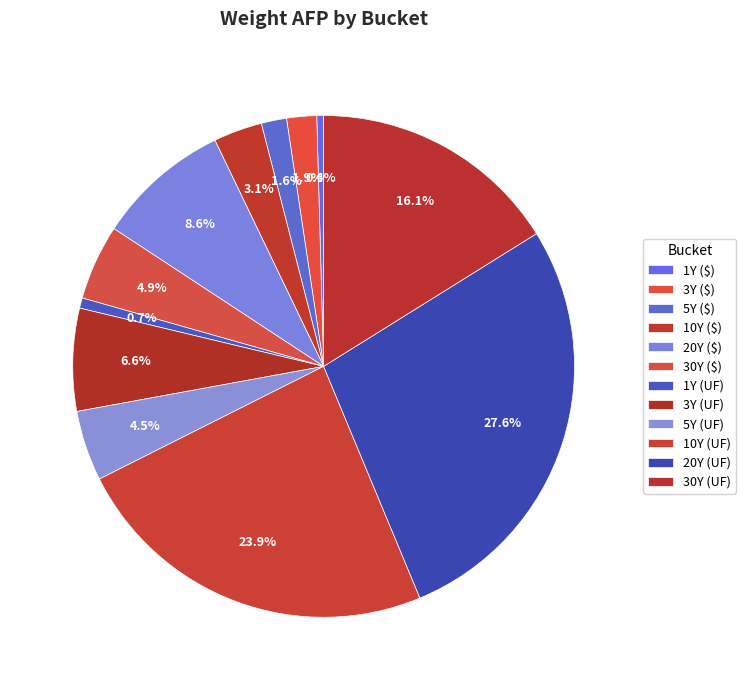

How many slices are in this pie chart?

12